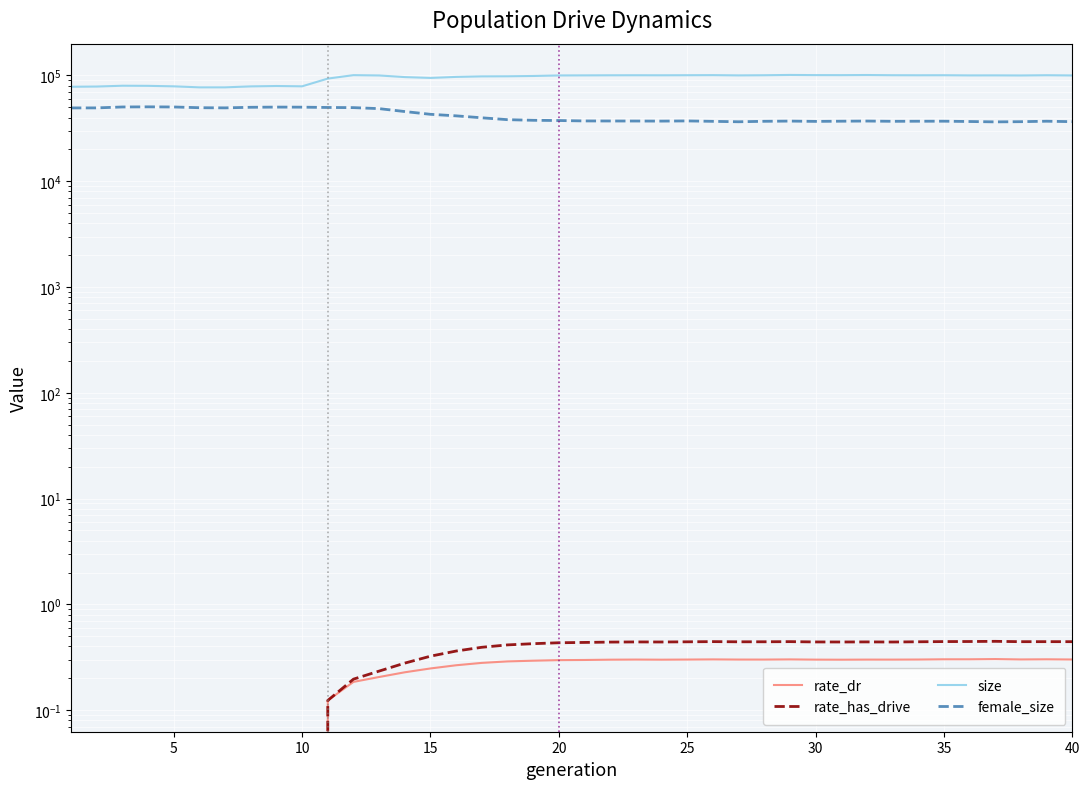

What is the difference between the maximum and minimum values in the rate_has_drive series?

0.4